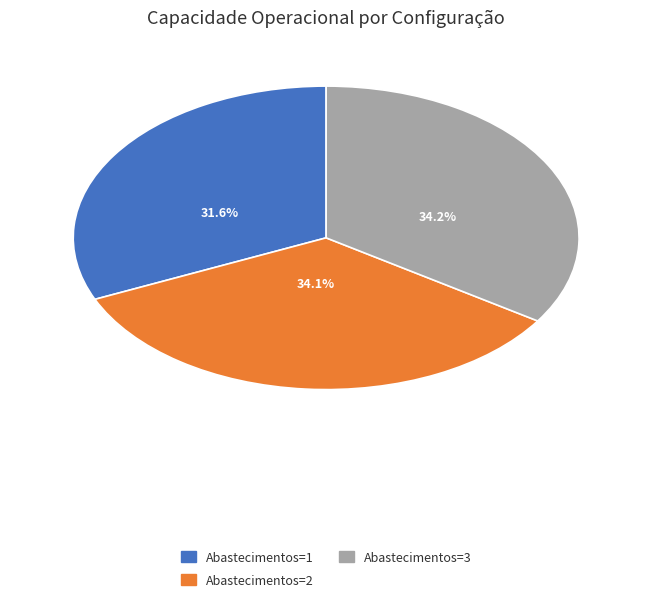

Does any single category account for the majority?

No